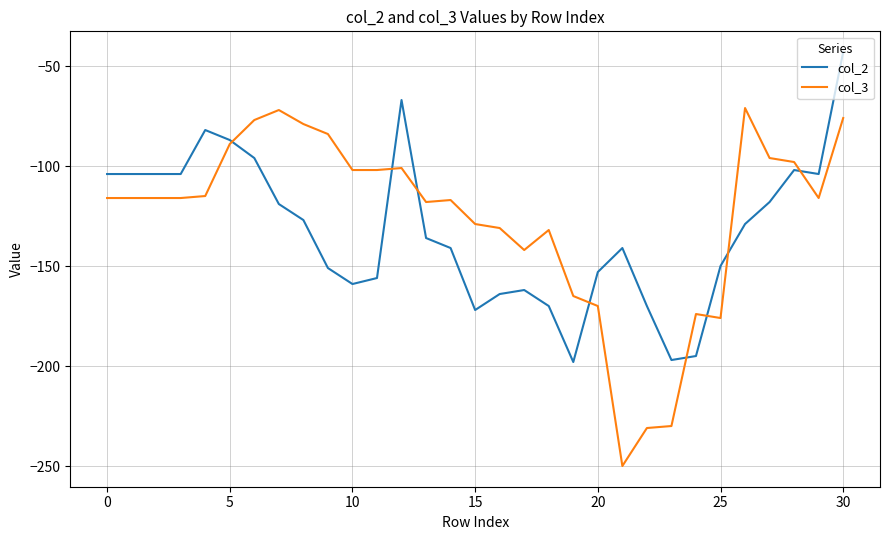

What is the minimum value for col_2?

-198